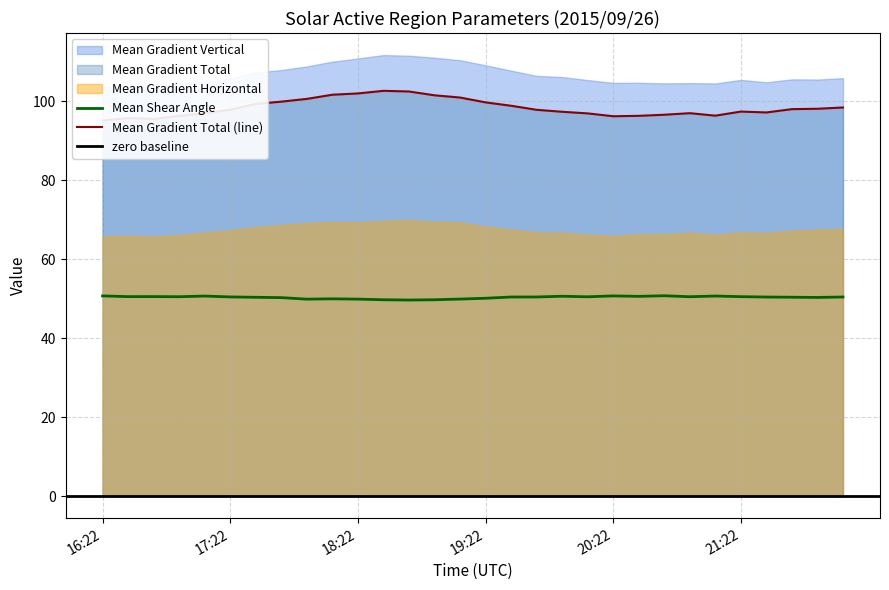

What is the sum of the Mean Shear Angle values at 21:58 and 17:46?

100.6